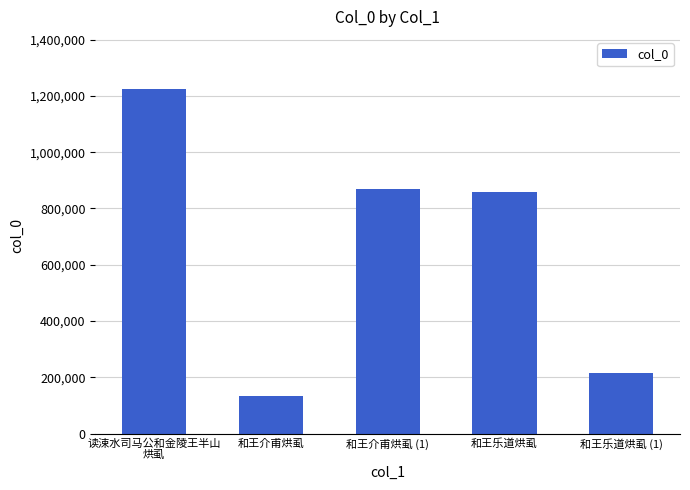

What is the difference between the second highest and minimum values?

735483